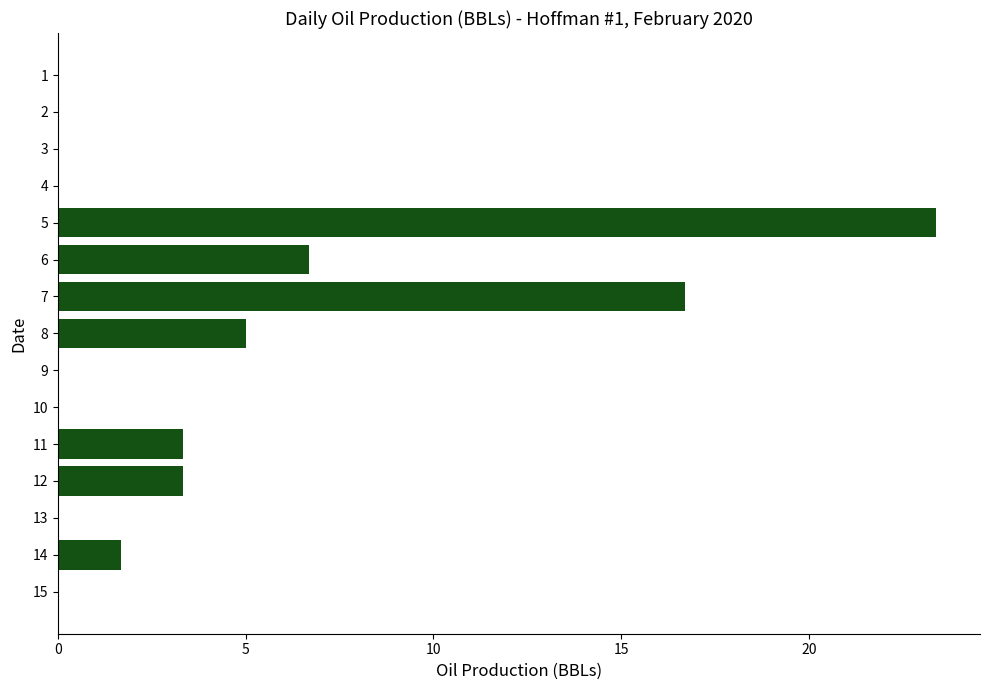

What is the change in value from 5 to 7?

-6.7